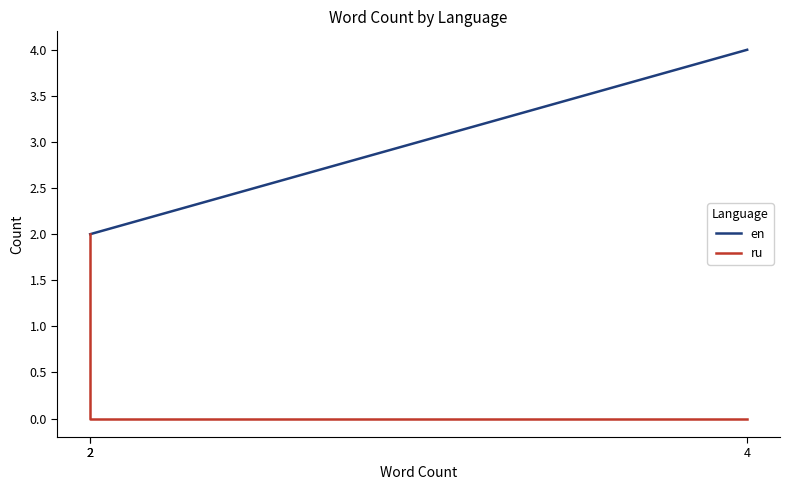

Between 2 and 2, which is larger?

2